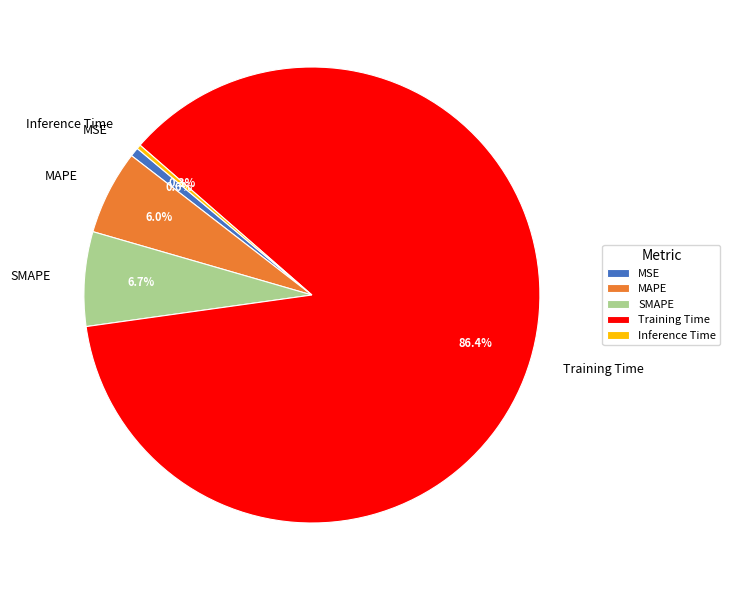

To the nearest percent, what is the average slice percentage?

20%